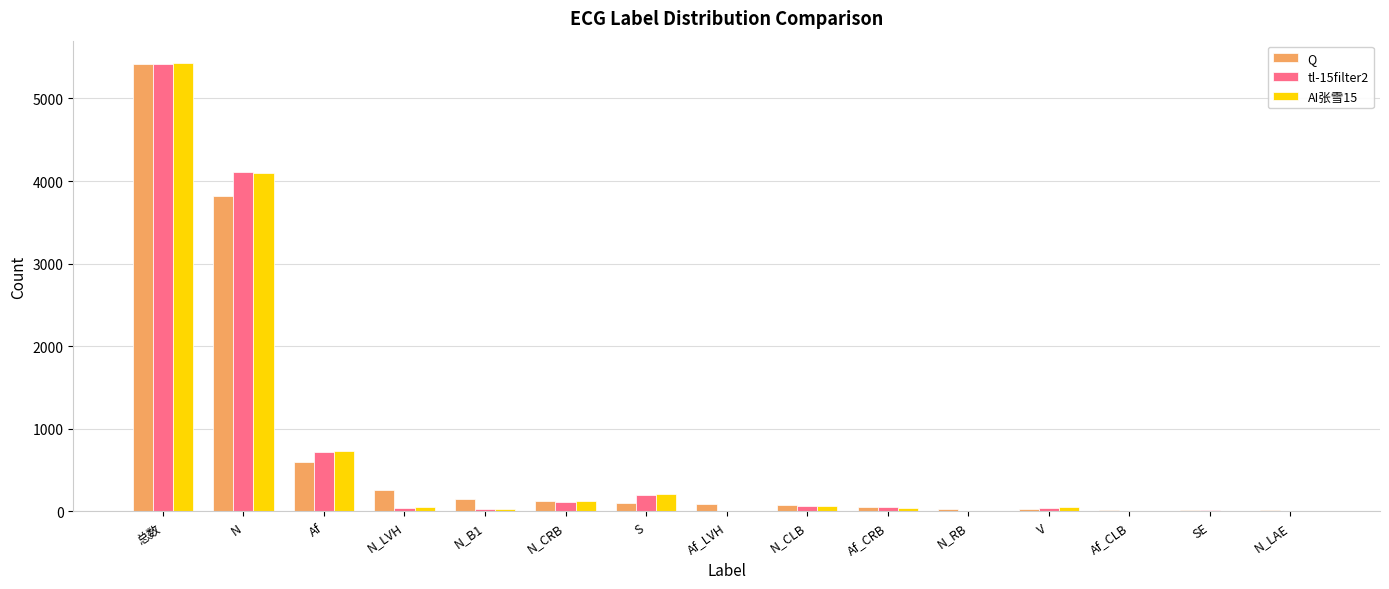

What is the sum of all Q values?

10824